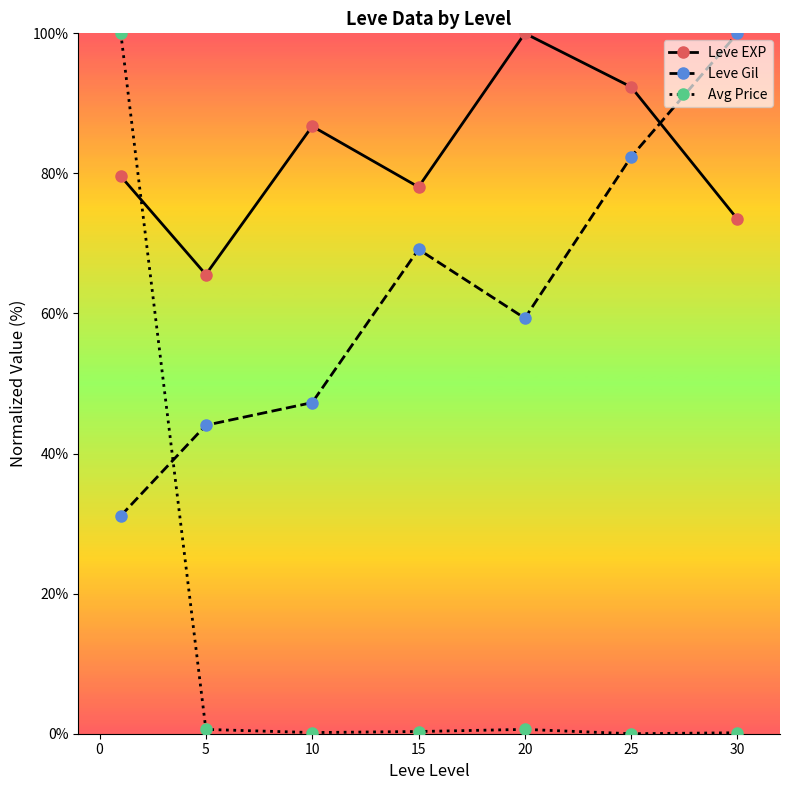

Which series has the widest spread of values?

Avg Price